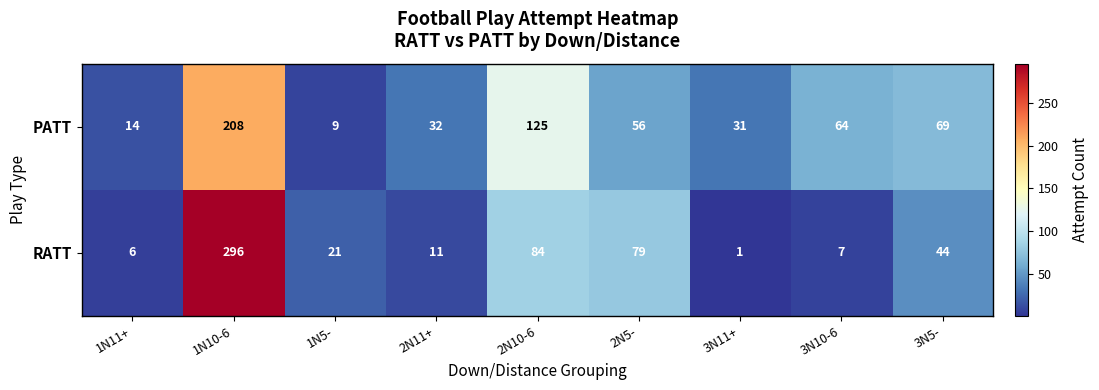

At 2N11+, list the series in order from smallest to largest.

RATT, PATT